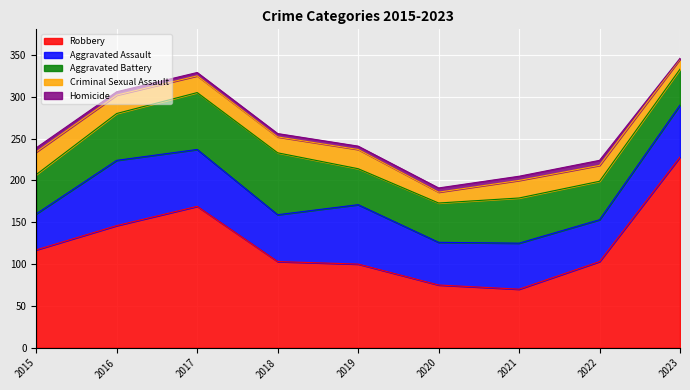

What is the value of the Criminal Sexual Assault point at the 8th from the left?

19